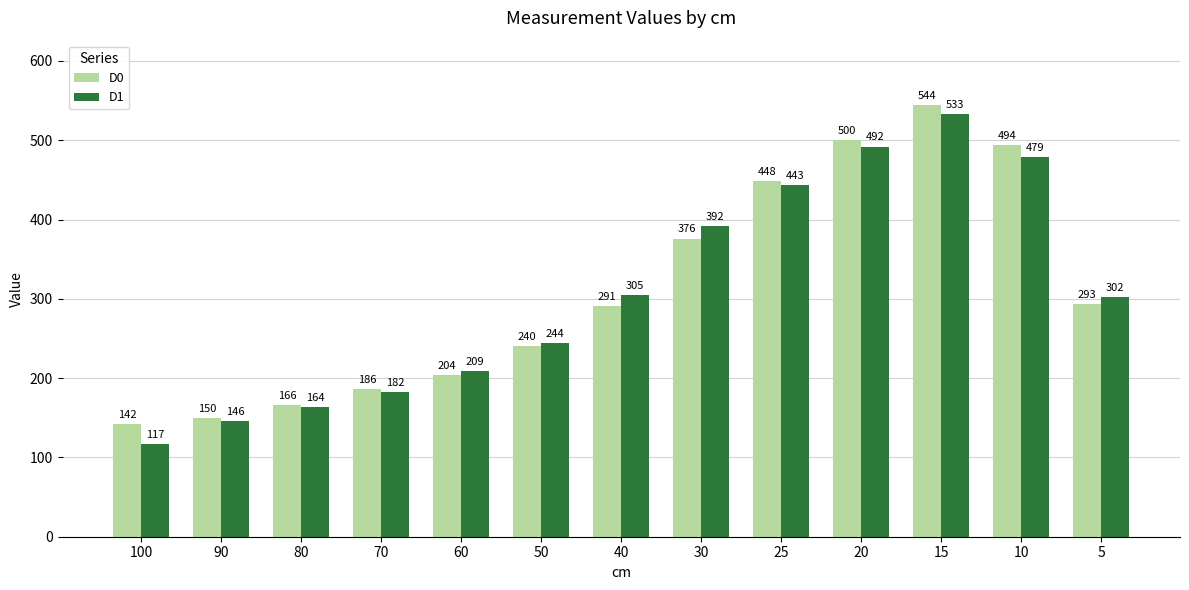

True or false: D0 has a value of 376 at 30.

True